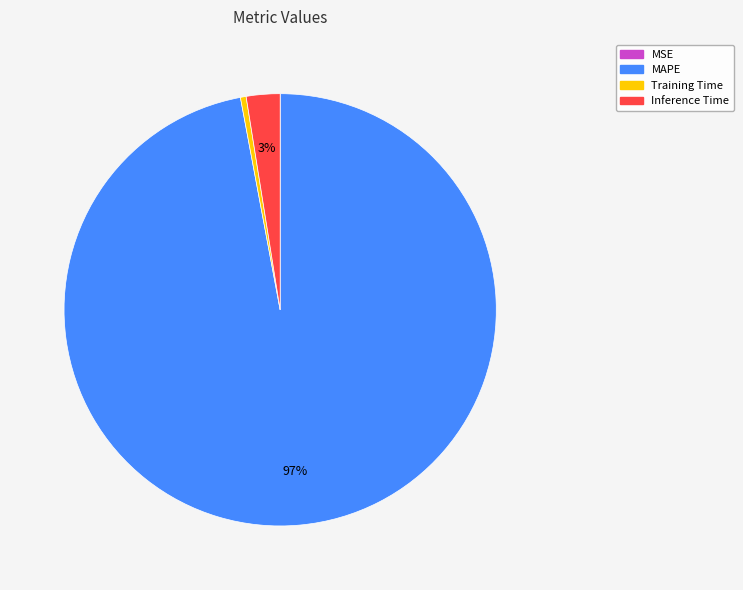

To the nearest percent, what percentage of the pie is MAPE?

97%